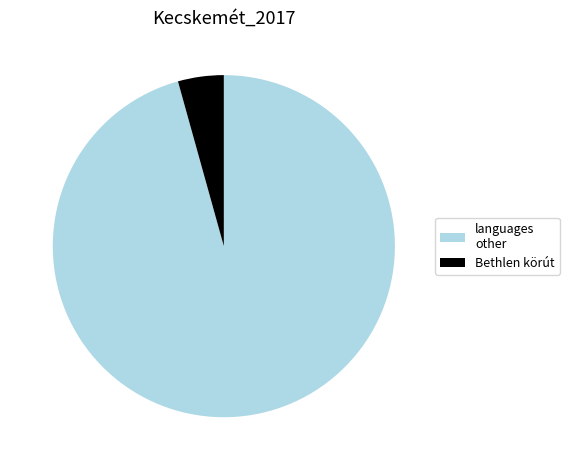

Is languages other the majority of the pie?

Yes